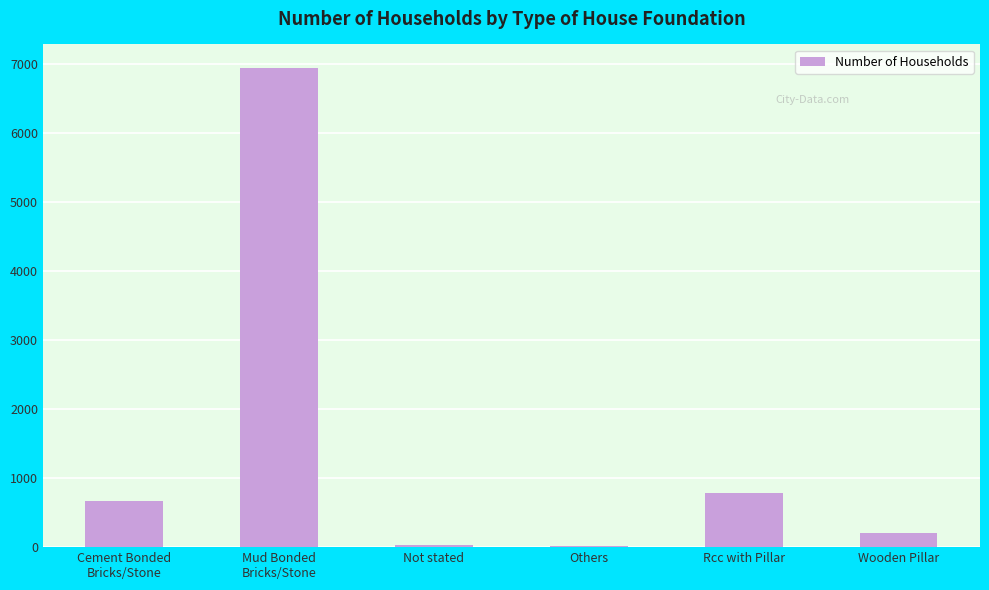

What is the change in value from Mud Bonded
Bricks/Stone to Rcc with Pillar?

-6163